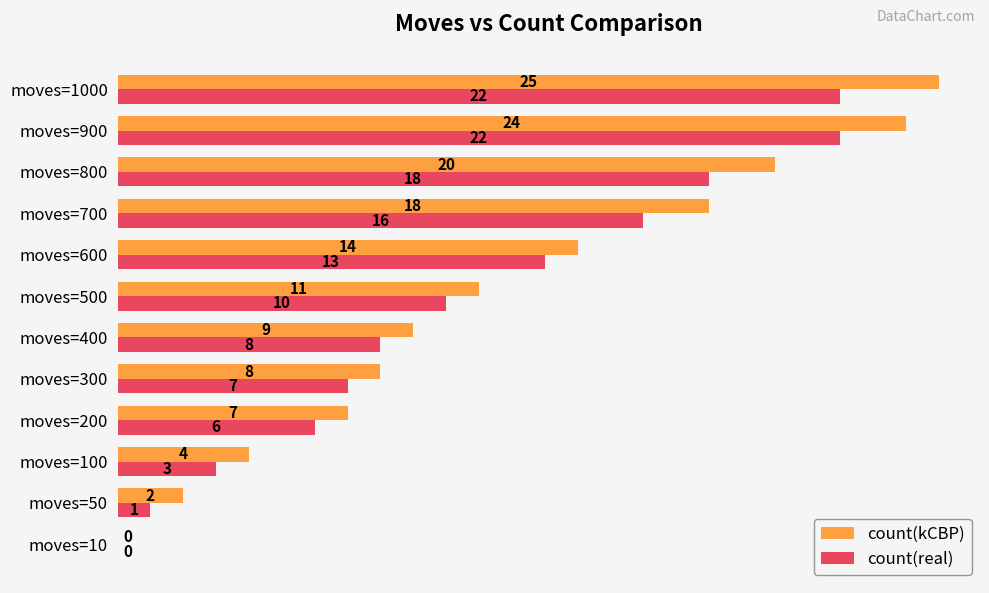

What is the sum of all count(kCBP) values?

142